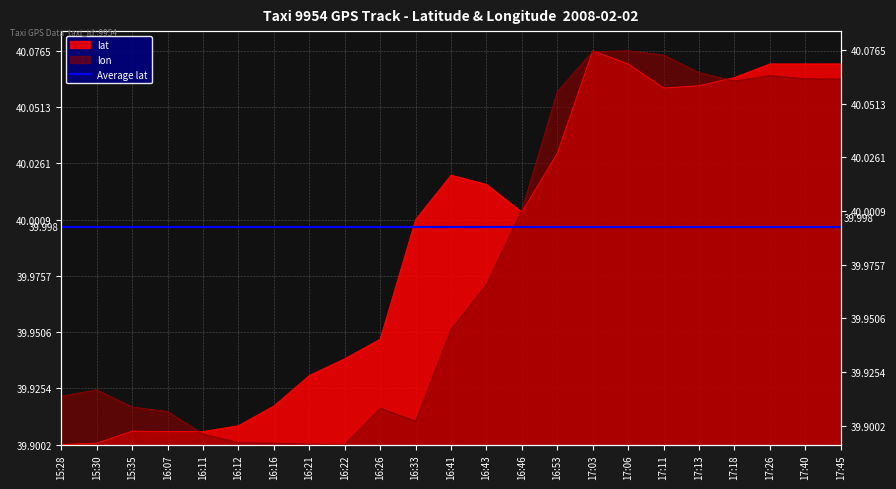

Where is lat nearest to the value 0?

15:28